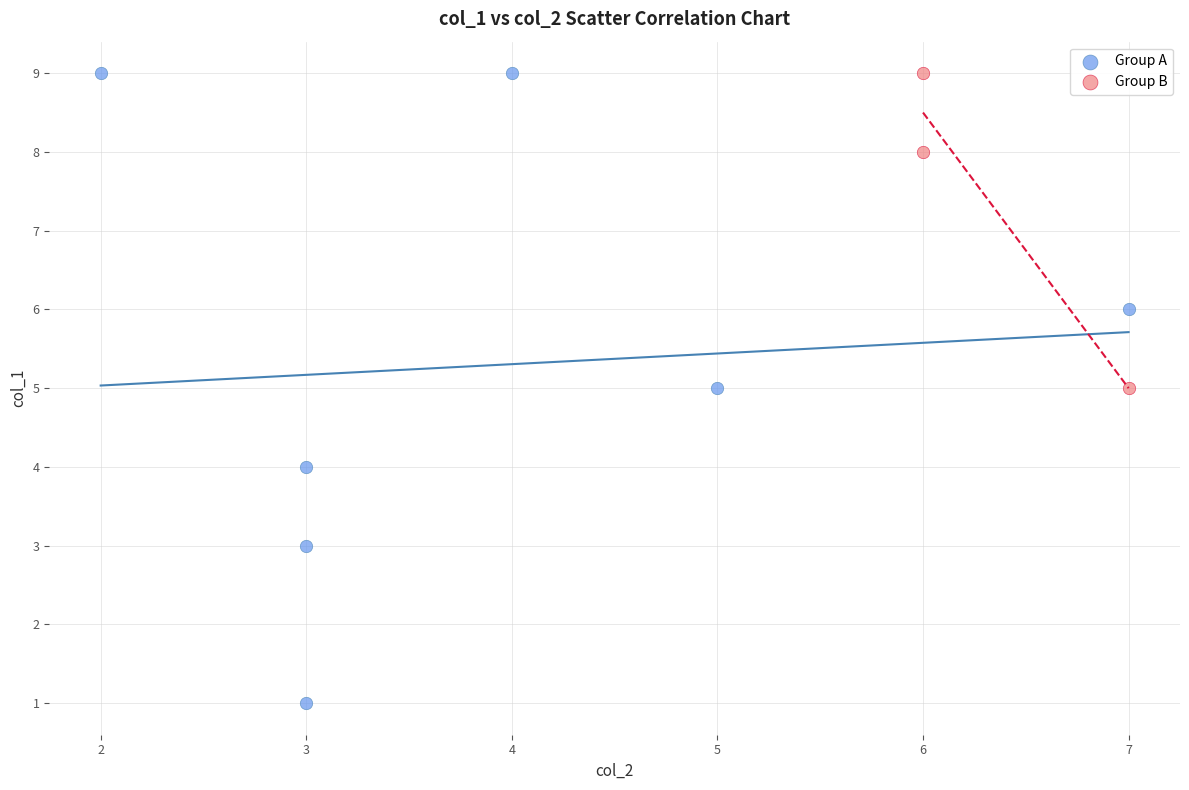

Which series contains the lowest Y value?

Group A